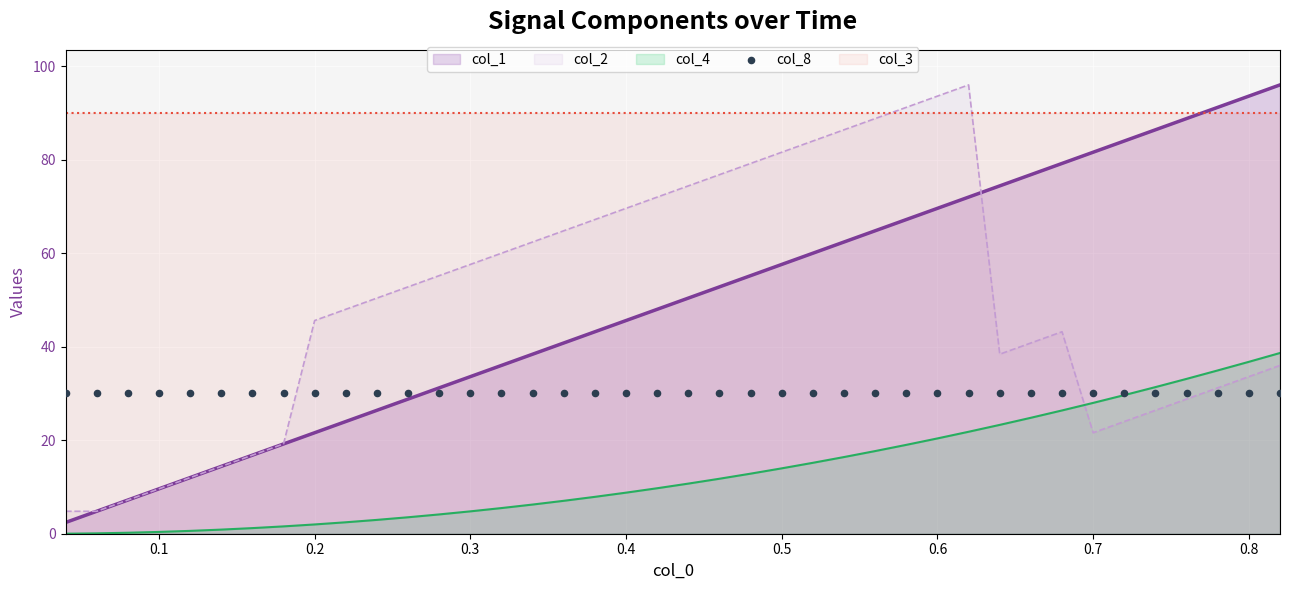

What is the minimum value for col_1?

2.4